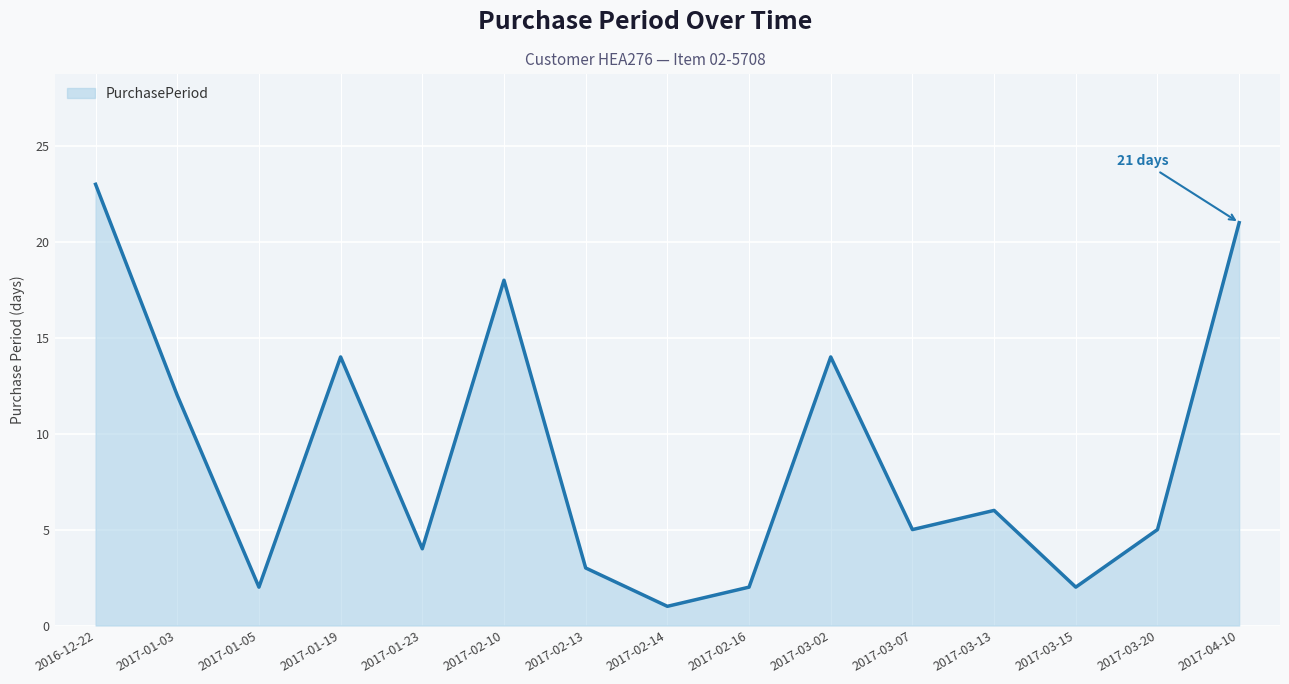

Reading left to right, what are all the values shown in this chart?

2016-12-22=23	2017-01-03=12	2017-01-05=2	2017-01-19=14	2017-01-23=4	2017-02-10=18	2017-02-13=3	2017-02-14=1	2017-02-16=2	2017-03-02=14	2017-03-07=5	2017-03-13=6	2017-03-15=2	2017-03-20=5	2017-04-10=21